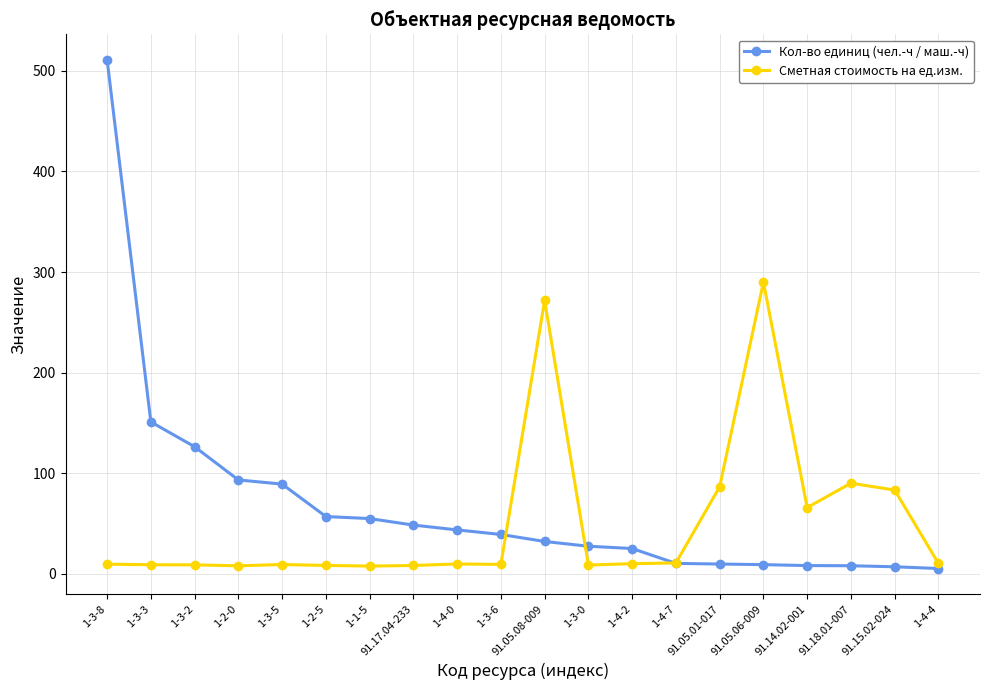

Is the value of Сметная стоимость на ед.изм. at 91.05.01-017 greater than the value of Кол-во единиц (чел.-ч / маш.-ч) at 1-4-4?

Yes